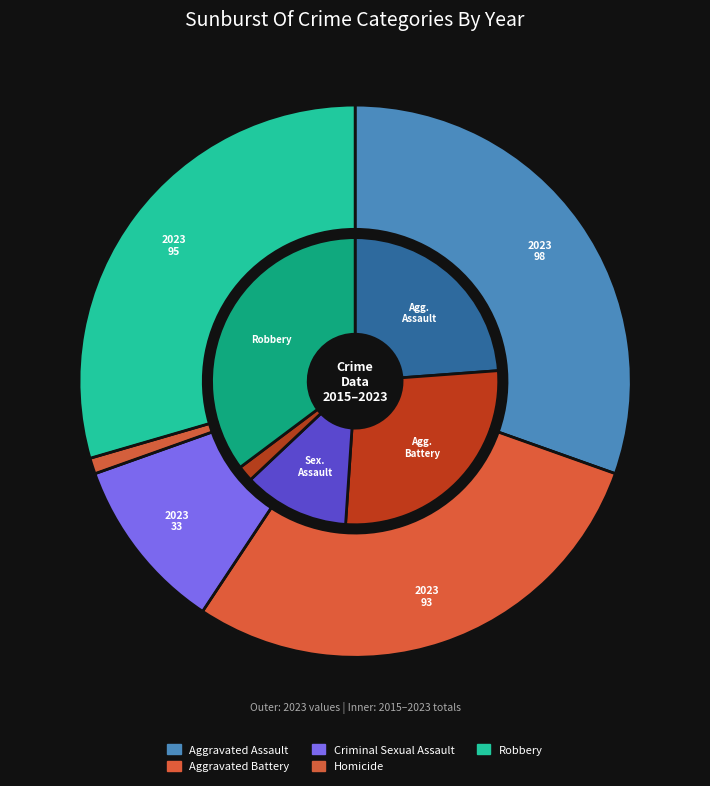

Is 0 the majority of the pie?

No